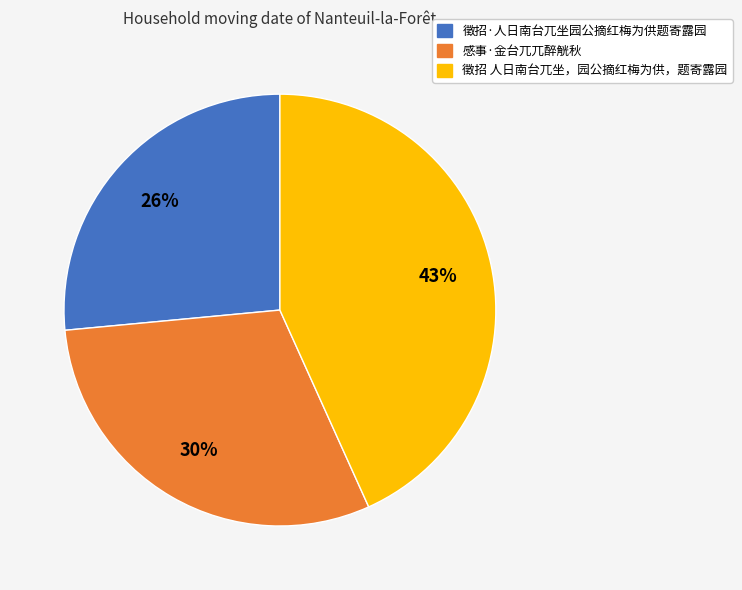

What is the smallest slice in the pie chart?

徵招·人日南台兀坐园公摘红梅为供题寄露园